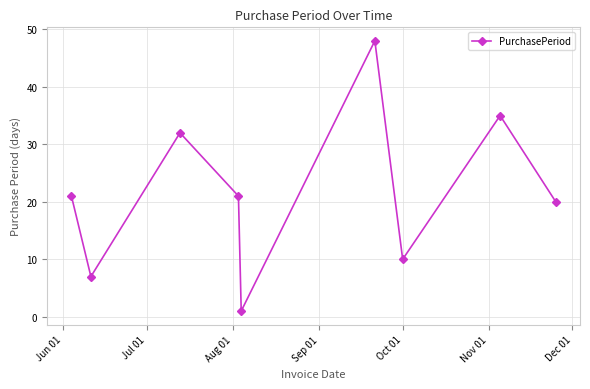

What is the maximum value shown in the chart?

48